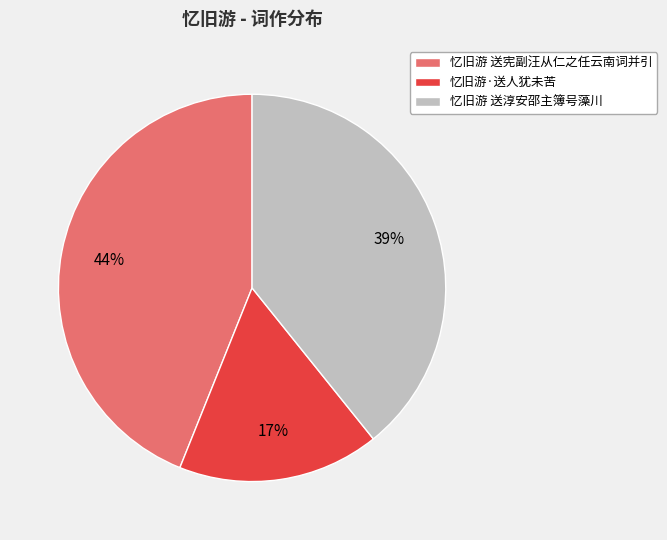

Is it true that 忆旧游 送淳安邵主簿号藻川 is 28% of the pie?

False